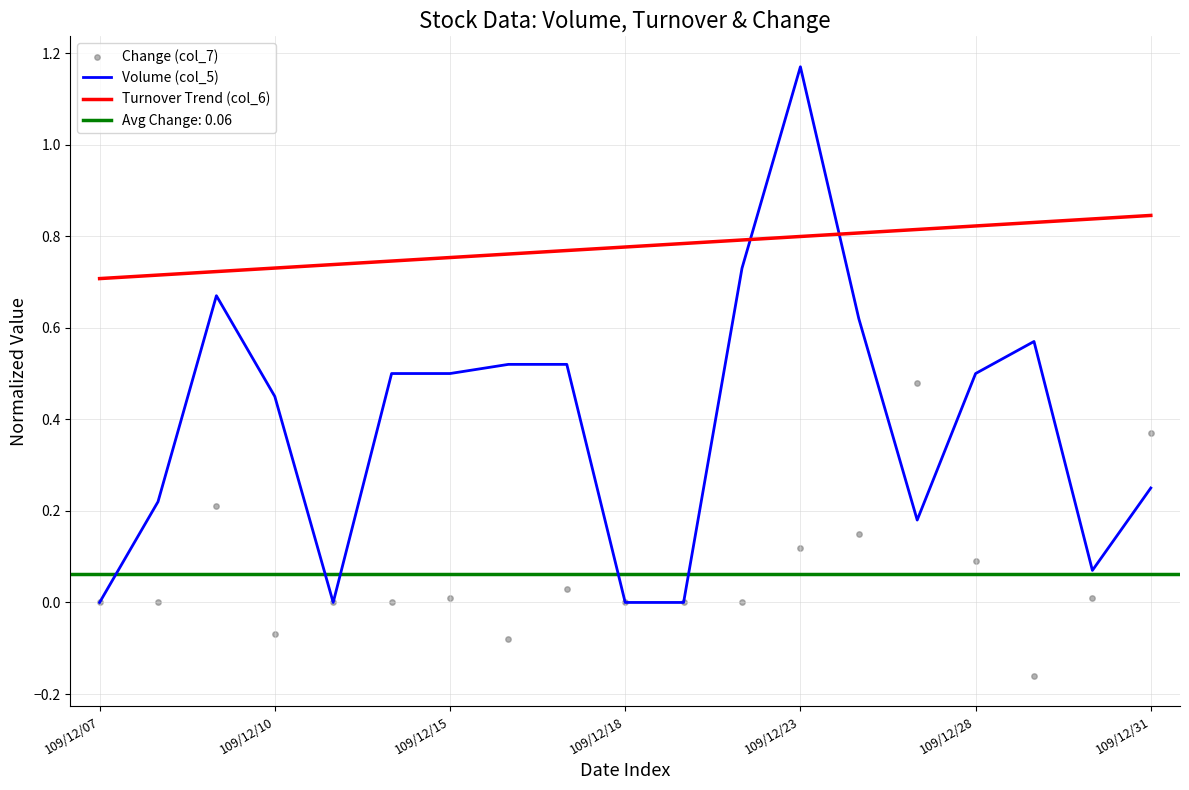

Which series has the widest spread of Y values?

Volume (col_5)